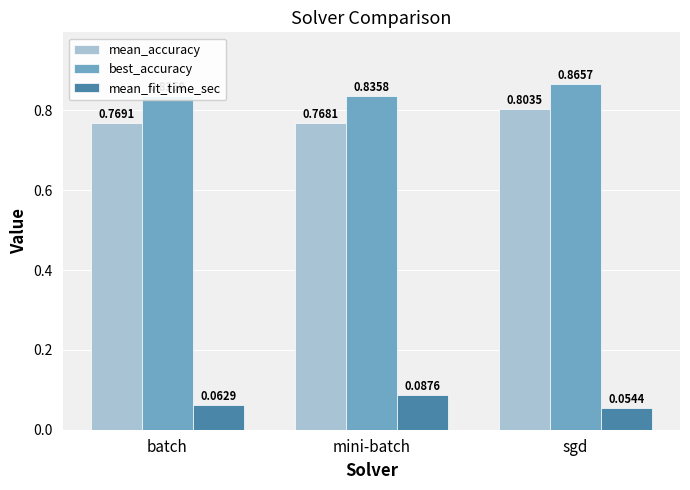

Which series has the largest range (max minus min)?

mean_accuracy